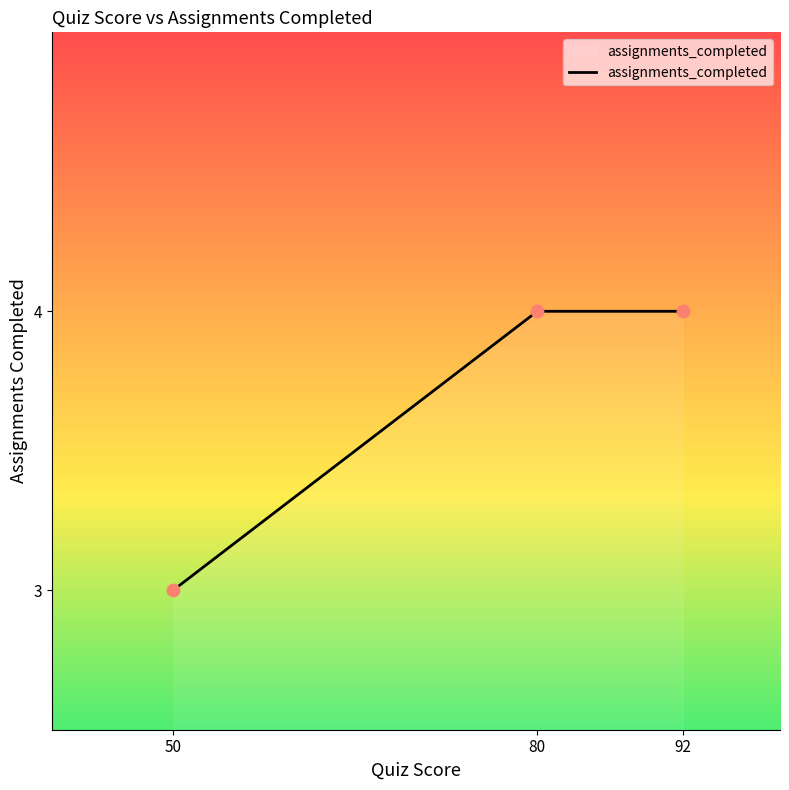

What is the change in value from 50 to 92?

+1